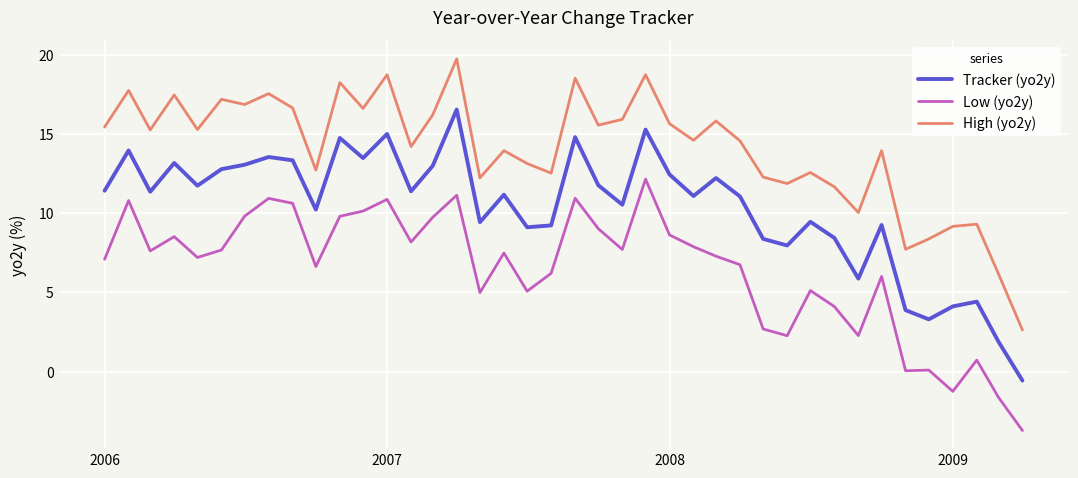

List the series in order of their overall mean, highest first.

High (yo2y), Tracker (yo2y), Low (yo2y)